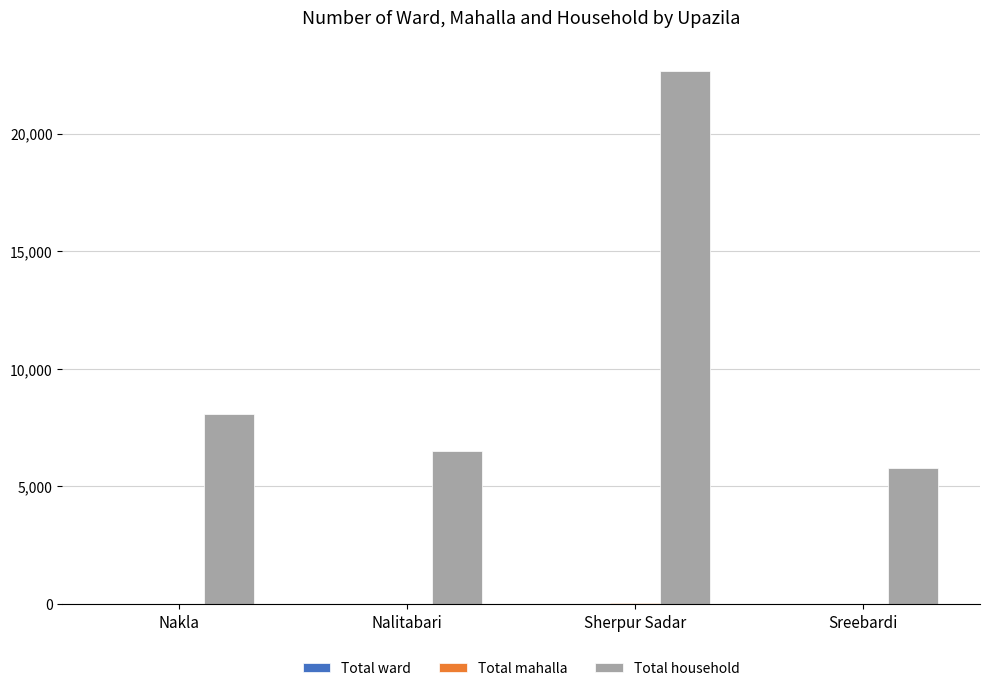

What is the greatest value displayed?

22665